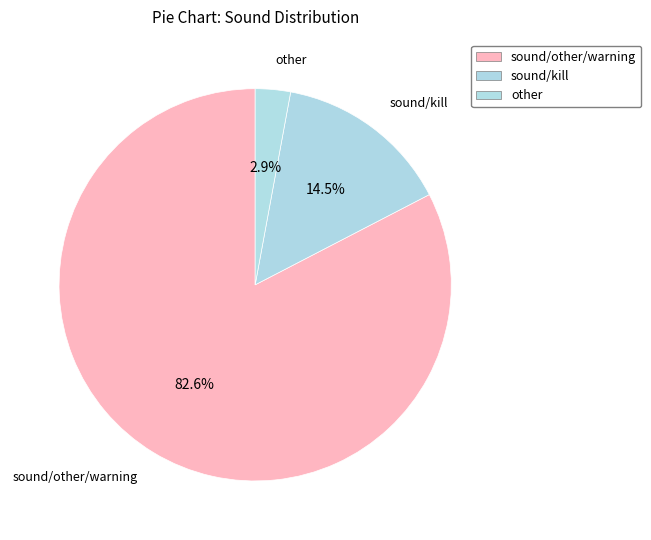

Approximately how many times larger is the value at sound/other/warning compared to other?

28.5